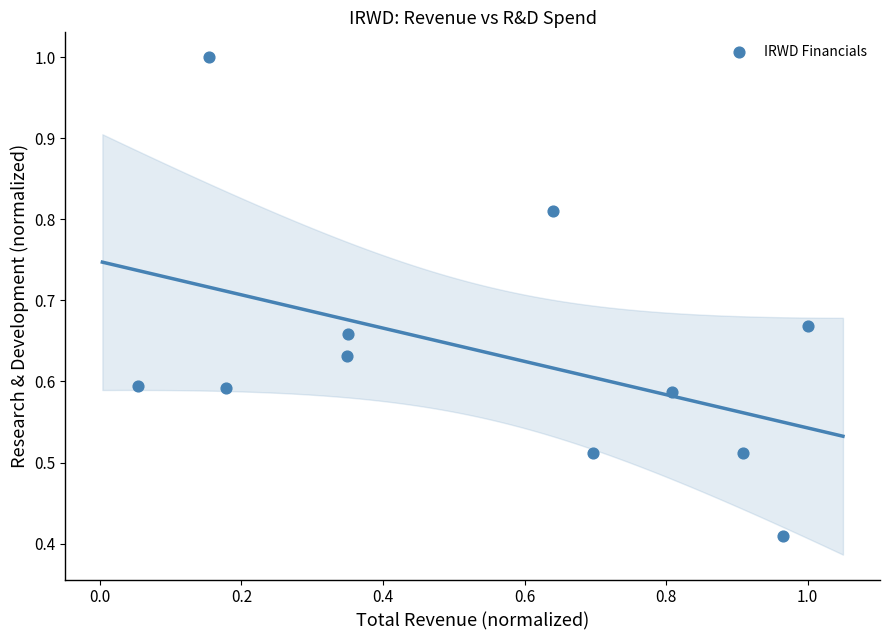

What is the range of X values (max minus min)?

0.9